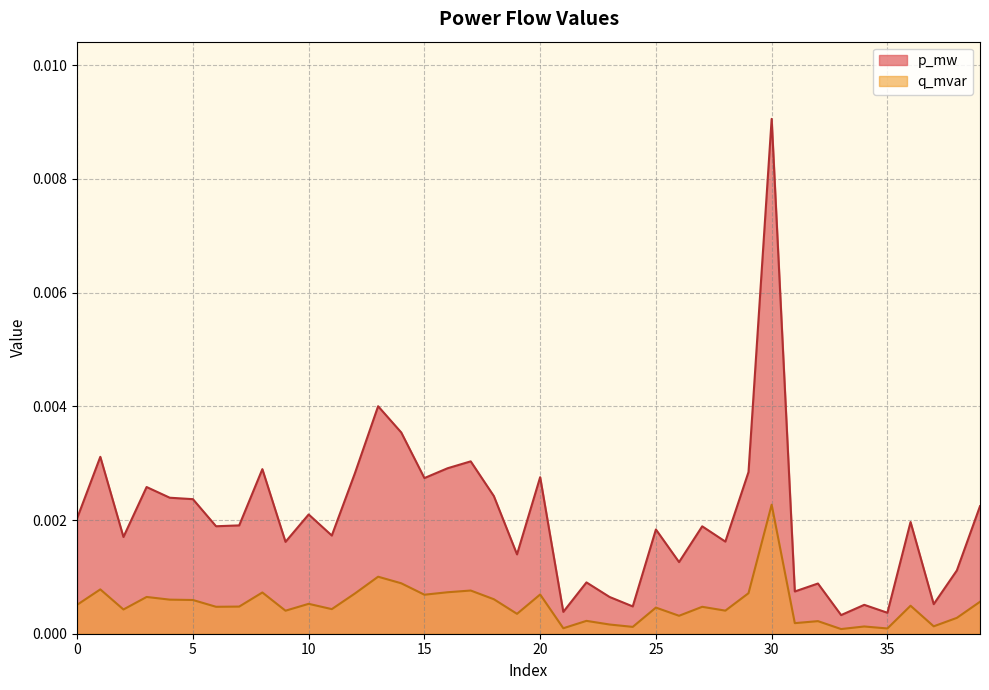

True or false: p_mw and q_mvar cross at least once.

False